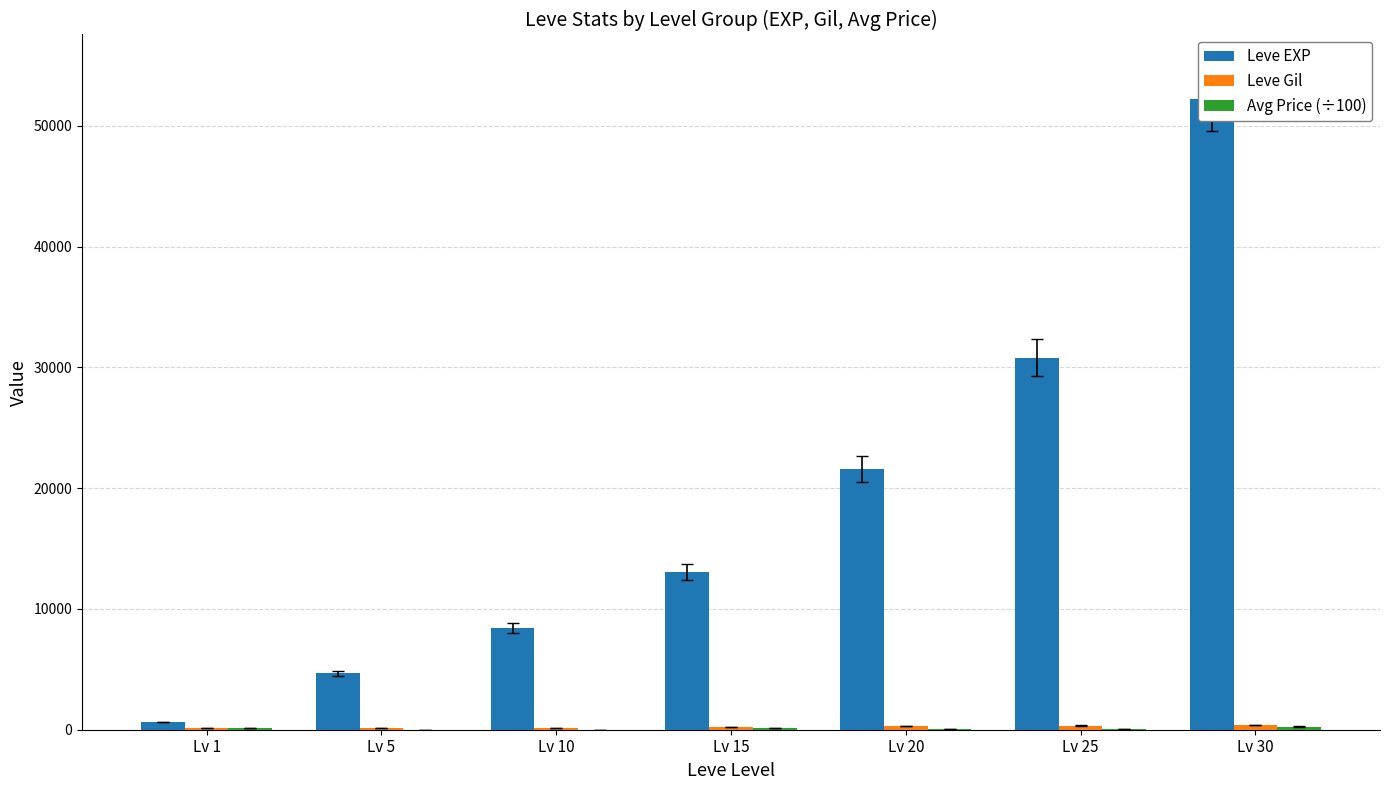

What is the total value across all series at Lv 30?

52889